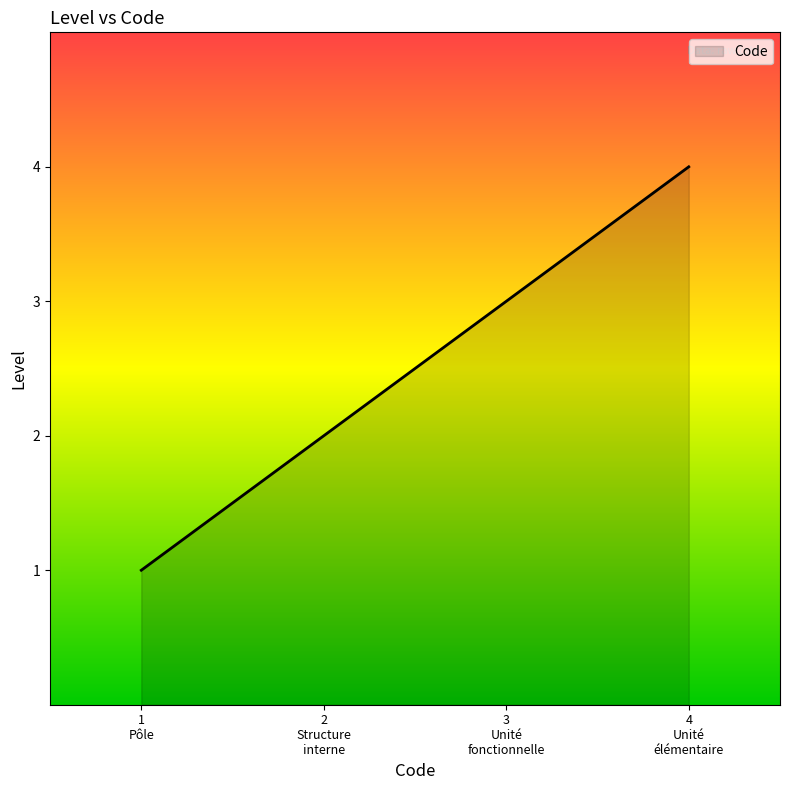

What is the maximum value shown in the chart?

4.0